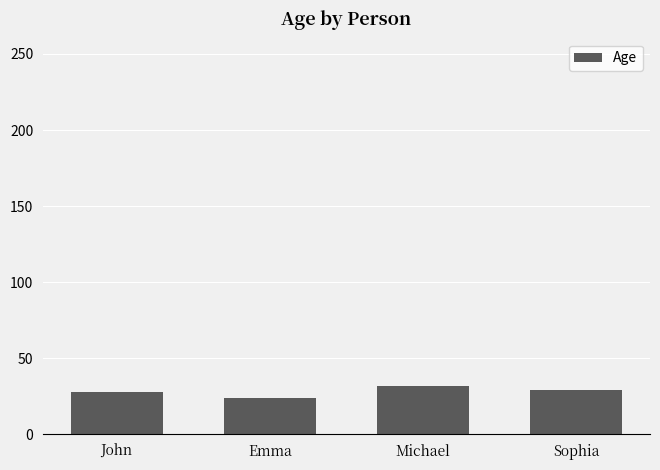

What position from the left is Sophia?

4